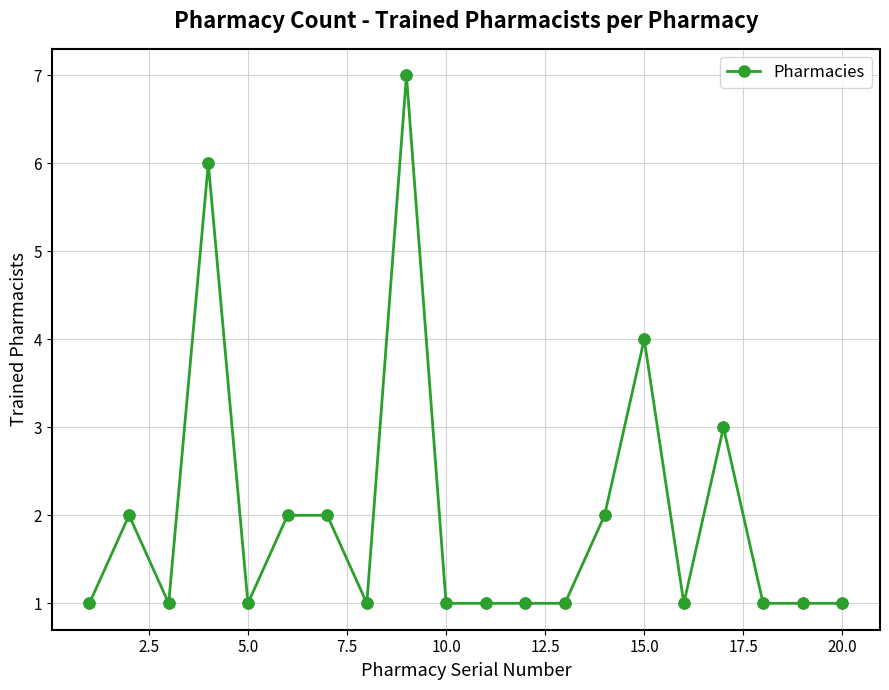

What is the value of the 19th point from the left?

1